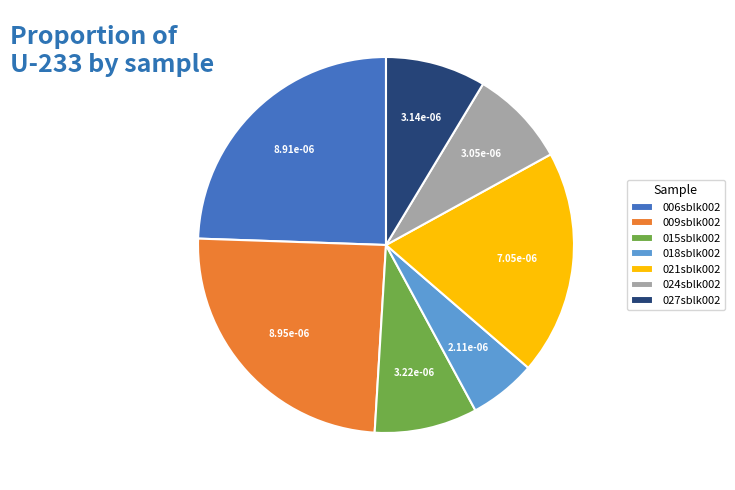

Do 015sblk002 and 027sblk002 together represent more than half of the pie?

No